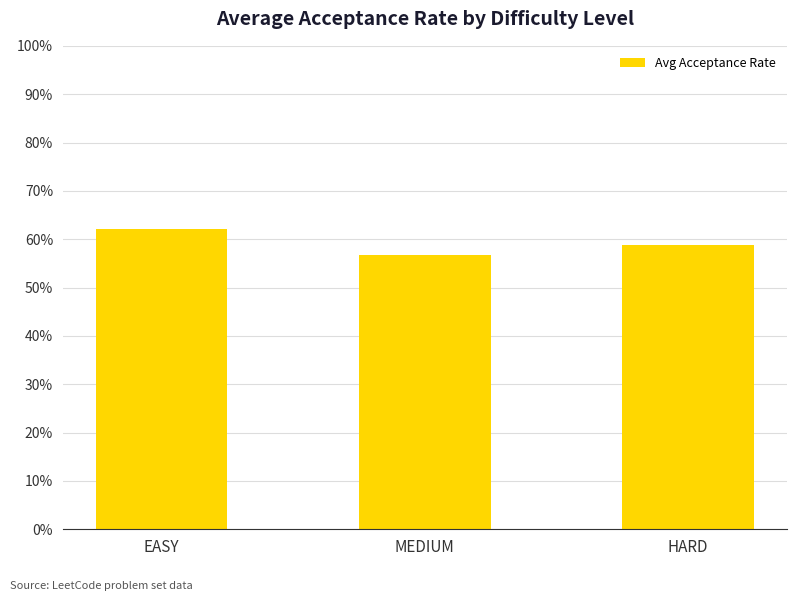

Reading right to left, transcribe all the data shown in this chart.

0.6	0.6	0.6